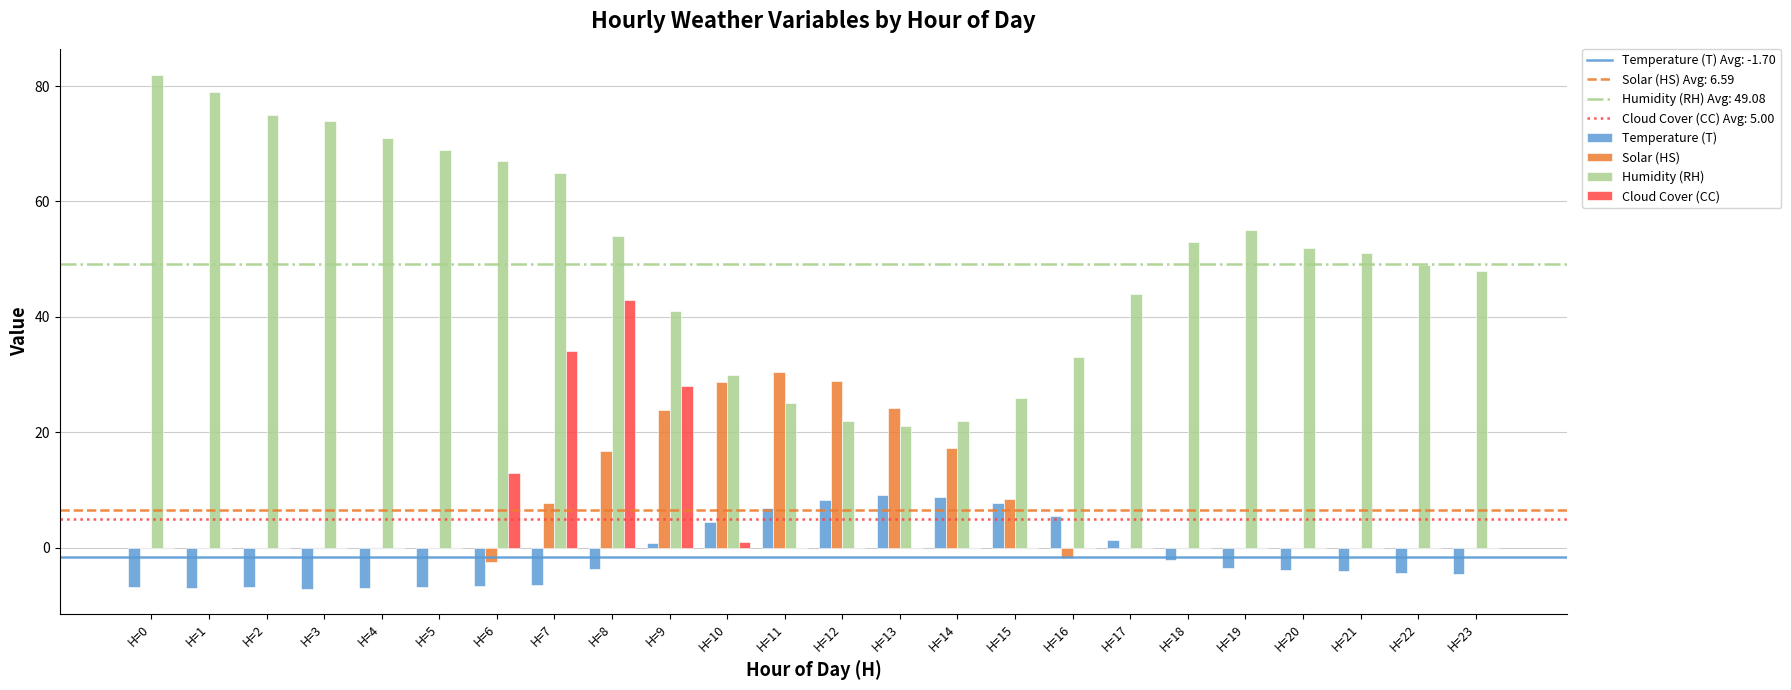

Is it true that Humidity (RH) equals 79.0 at H=1?

True